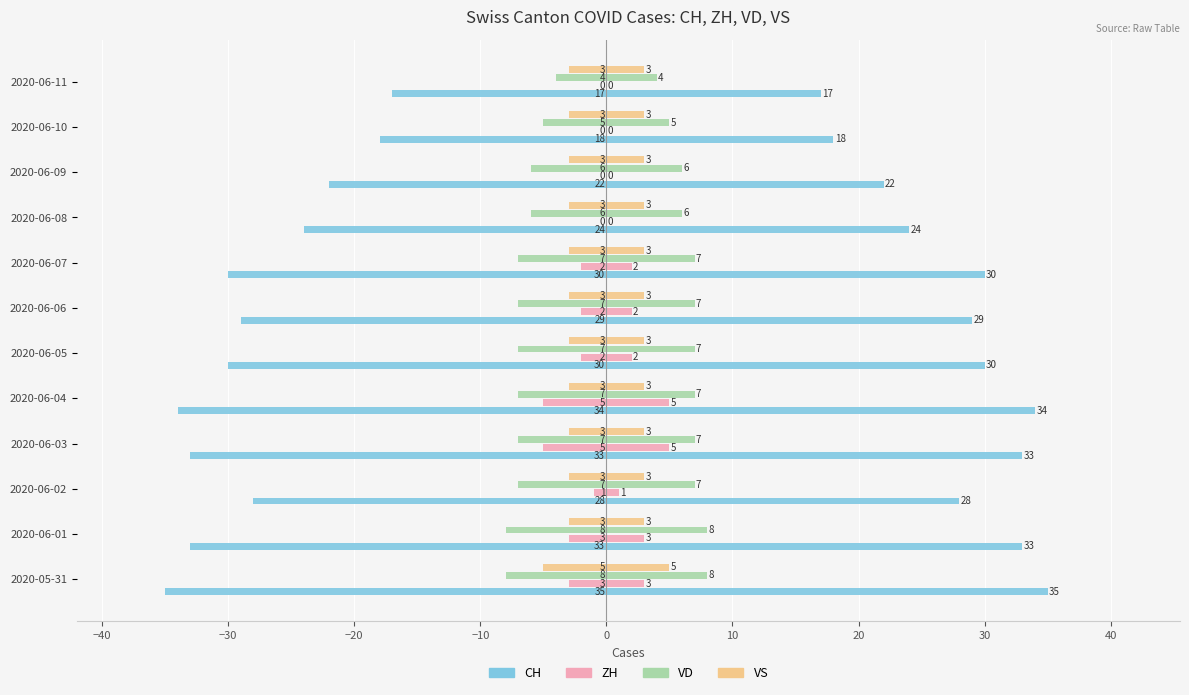

What is the minimum value for VD?

-8